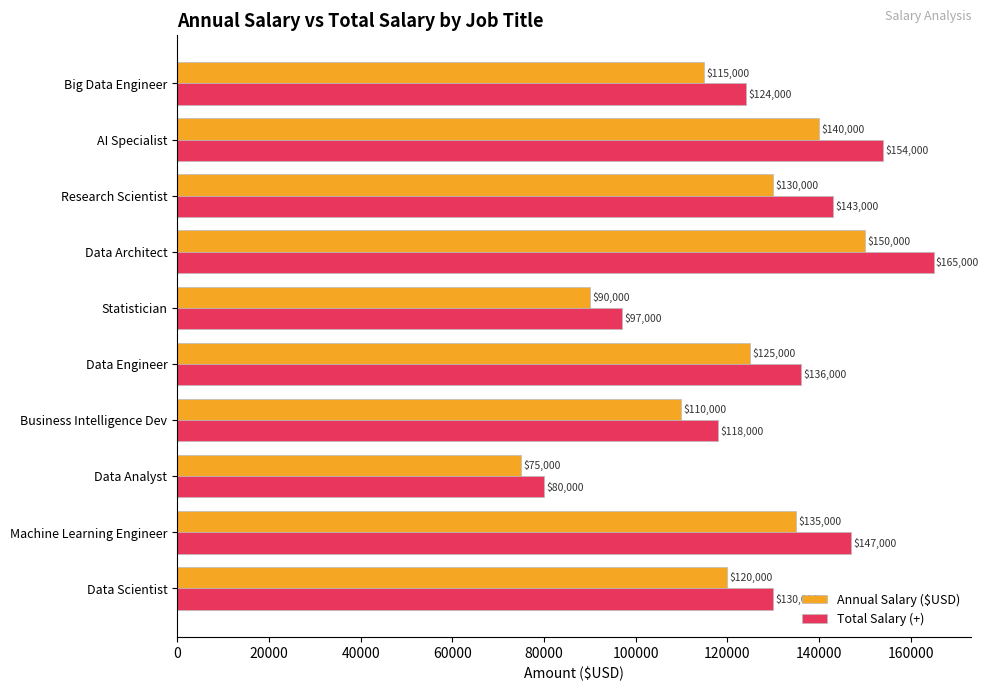

Which series has the largest range (max minus min)?

Total Salary (+)